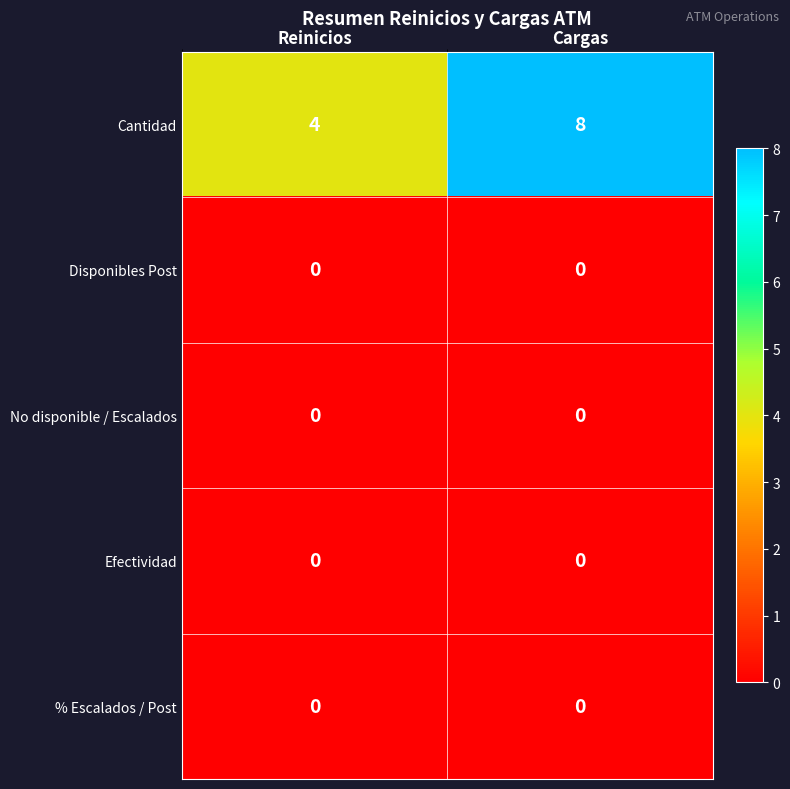

Rank the categories by Cantidad value from lowest to highest.

Reinicios, Cargas